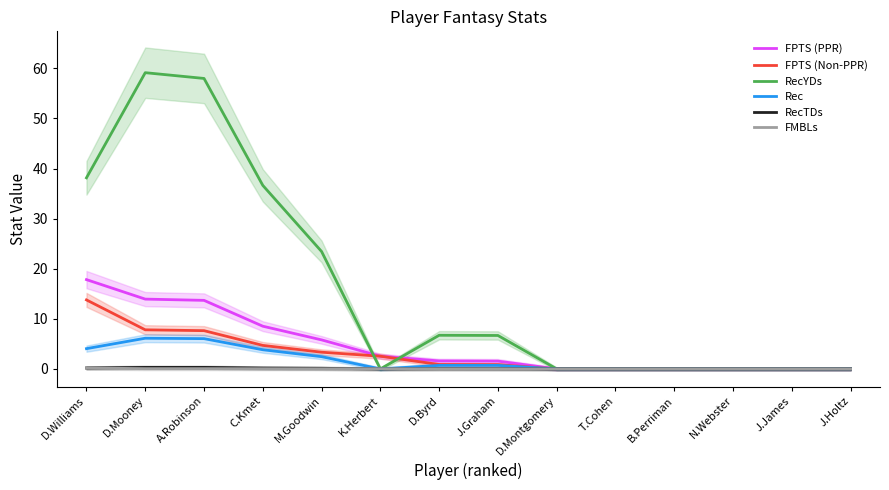

Reading left to right, extract all data points from this chart.

FPTS (PPR): 17.8	13.9	13.7	8.5	5.8	2.5	1.6	1.6	0.0	0.0	0.0	0.0	0.0	0.0
FPTS (Non-PPR): 13.8	7.8	7.6	4.7	3.3	2.5	0.9	0.8	0.0	0.0	0.0	0.0	0.0	0.0
RecYDs: 38.1	59.1	58.0	36.6	23.4	0.0	6.7	6.7	0.0	0.0	0.0	0.0	0.0	0.0
Rec: 4.0	6.1	6.0	3.8	2.5	0.0	0.7	0.7	0.0	0.0	0.0	0.0	0.0	0.0
RecTDs: 0.2	0.3	0.3	0.2	0.1	0.0	0.0	0.0	0.0	0.0	0.0	0.0	0.0	0.0
FMBLs: 0.2	0.1	0.1	0.0	0.0	0.0	0.0	0.0	0.0	0.0	0.0	0.0	0.0	0.0